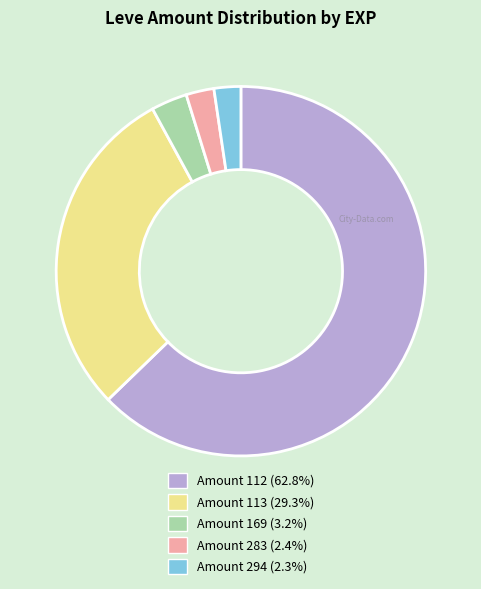

Is there a majority slice in this chart?

Yes